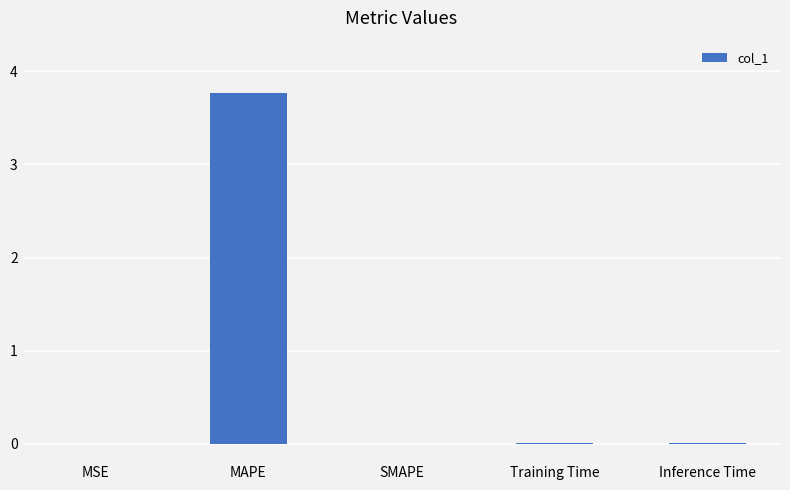

What is the sum of all values?

3.8